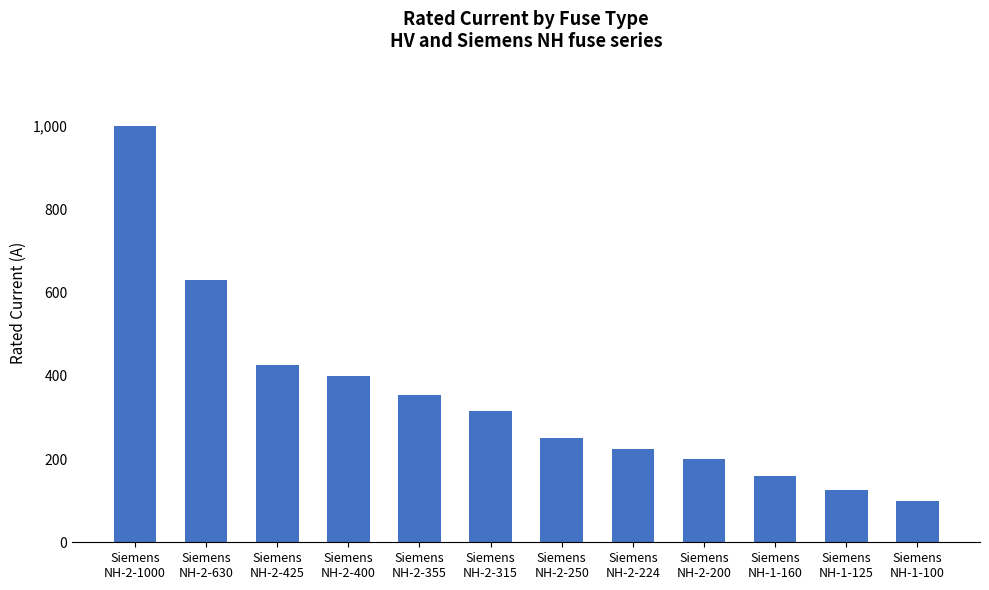

Count the number of data series in this chart.

1